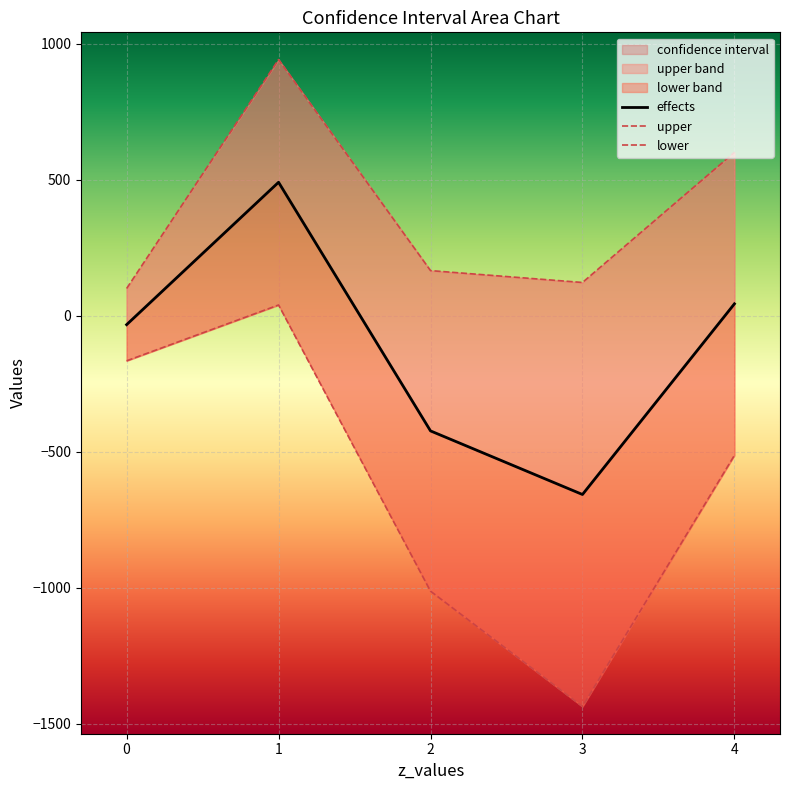

True or false: lower and effects intersect in this chart.

False